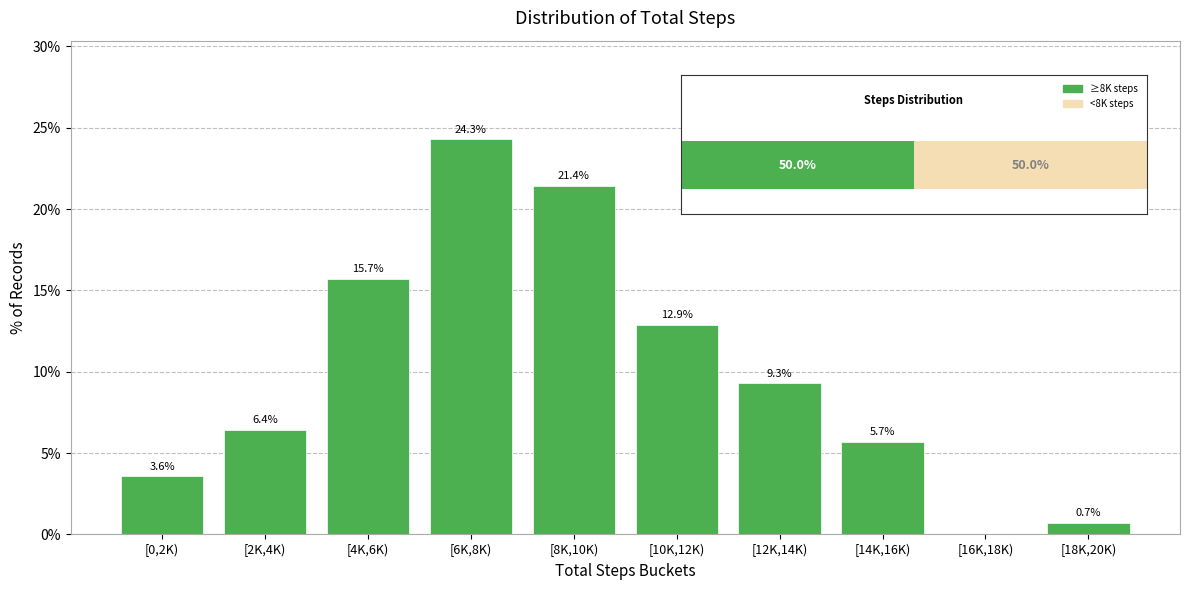

Reading left to right, extract all data points from this chart.

[0,2K)=3.6	[2K,4K)=6.4	[4K,6K)=15.7	[6K,8K)=24.3	[8K,10K)=21.4	[10K,12K)=12.9	[12K,14K)=9.3	[14K,16K)=5.7	[16K,18K)=0.0	[18K,20K)=0.7